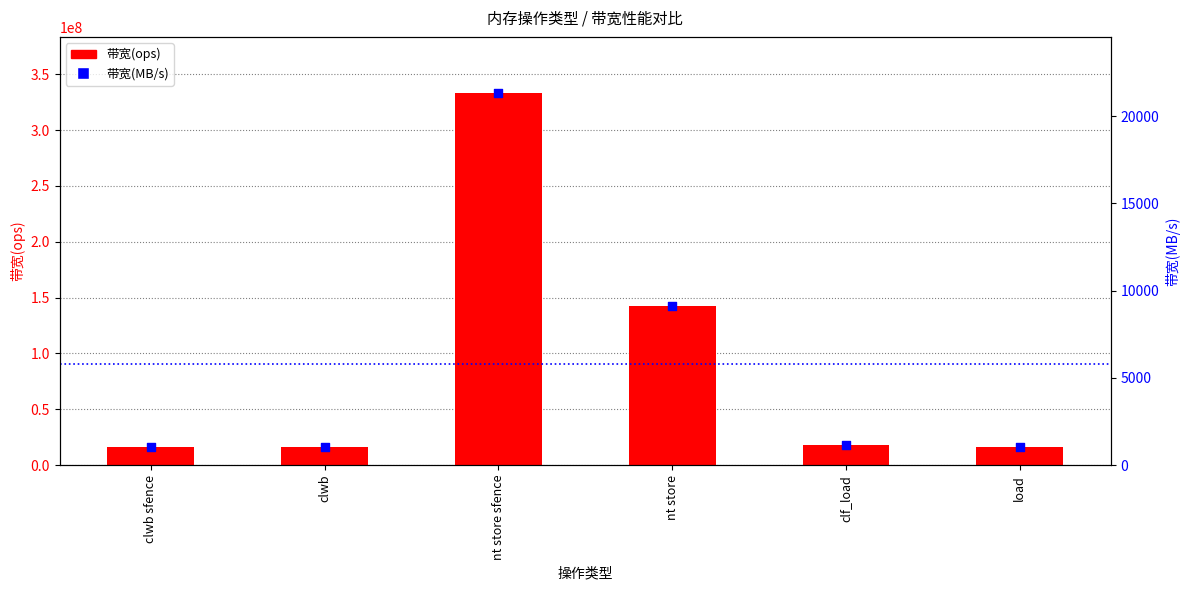

What are all the series names shown in the legend?

带宽(ops), 带宽(MB/s)